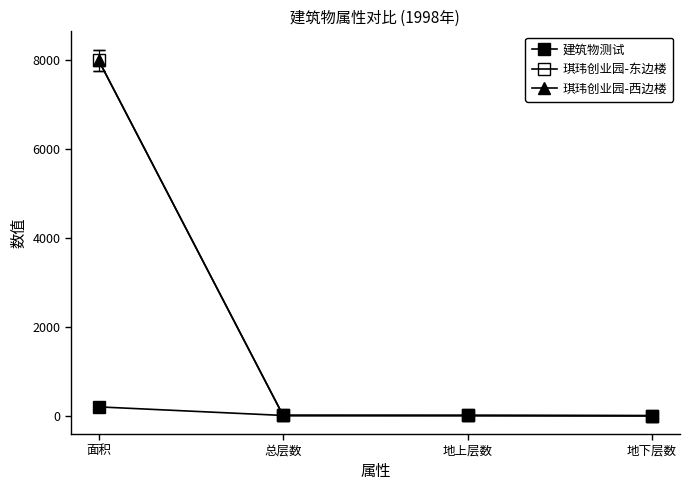

At how many categories does at least one series exceed 7742?

1